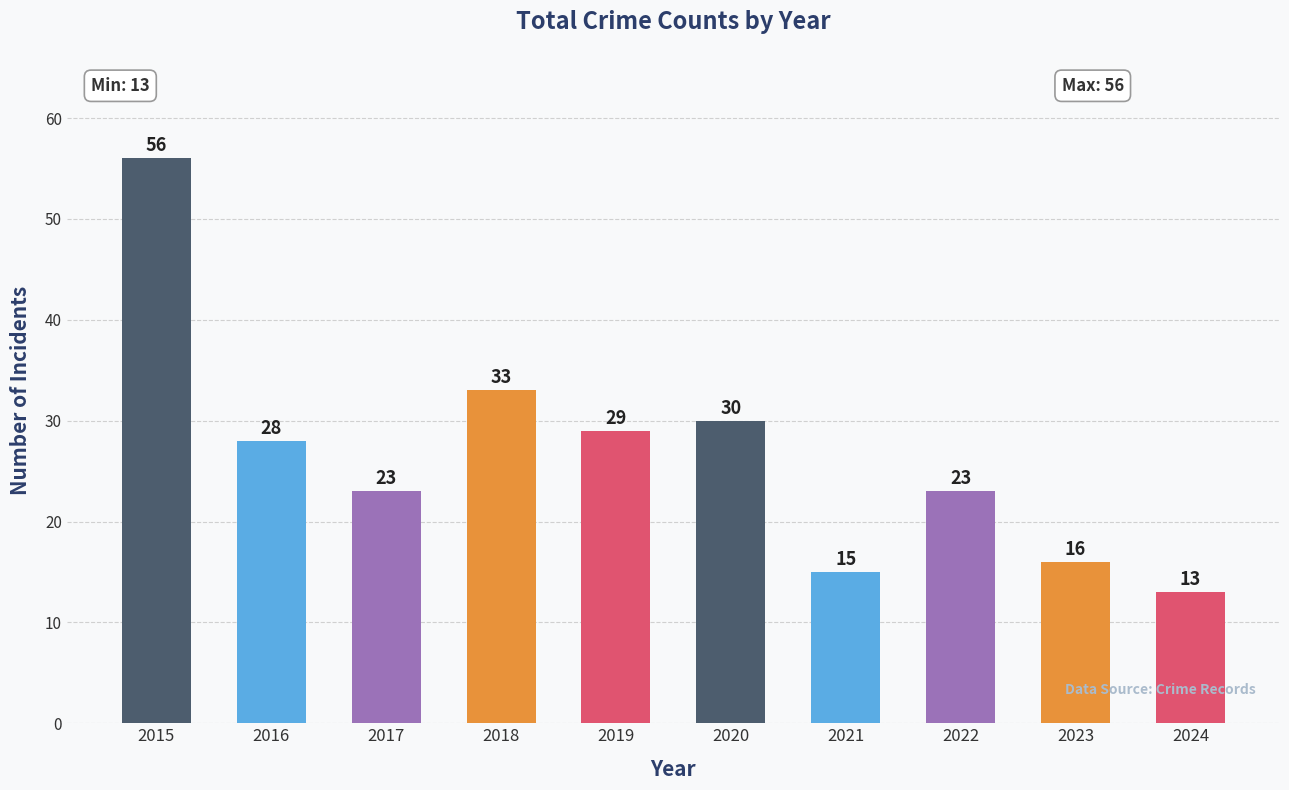

What is the sum of all values?

266